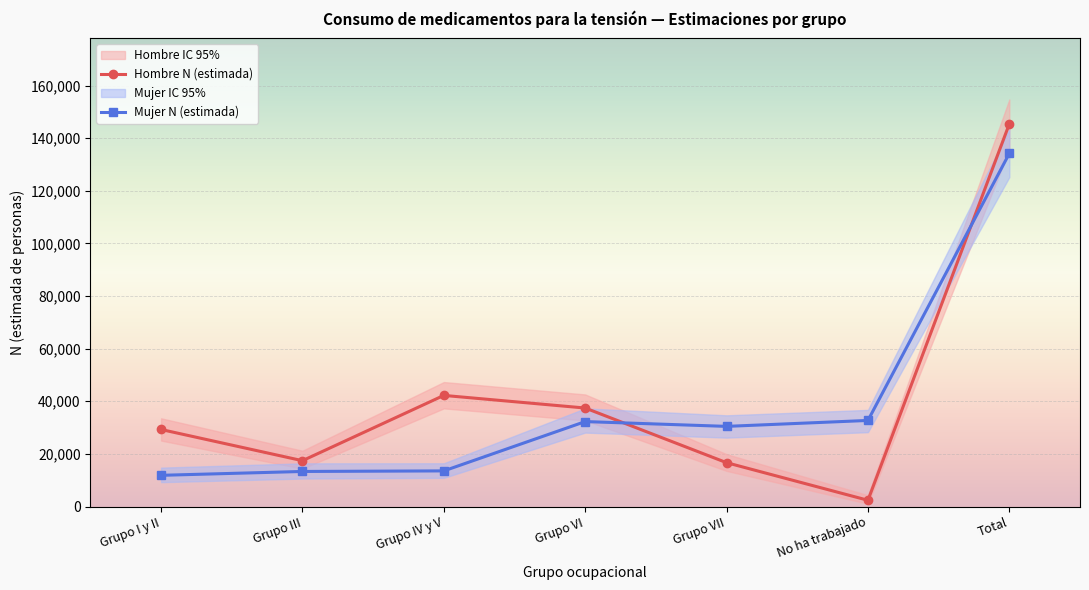

What is the difference between the second highest and minimum values in the Hombre N (estimada) series?

39857